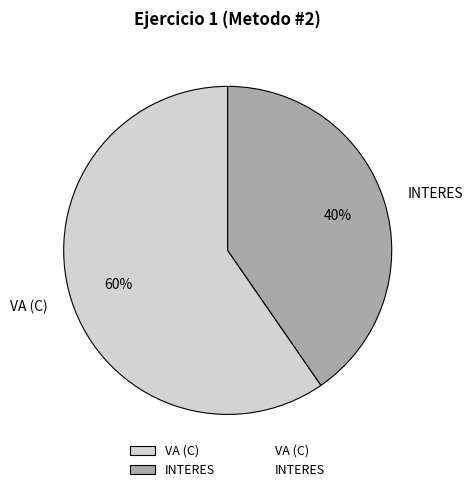

Rank the categories by value from highest to lowest.

VA (C), INTERES